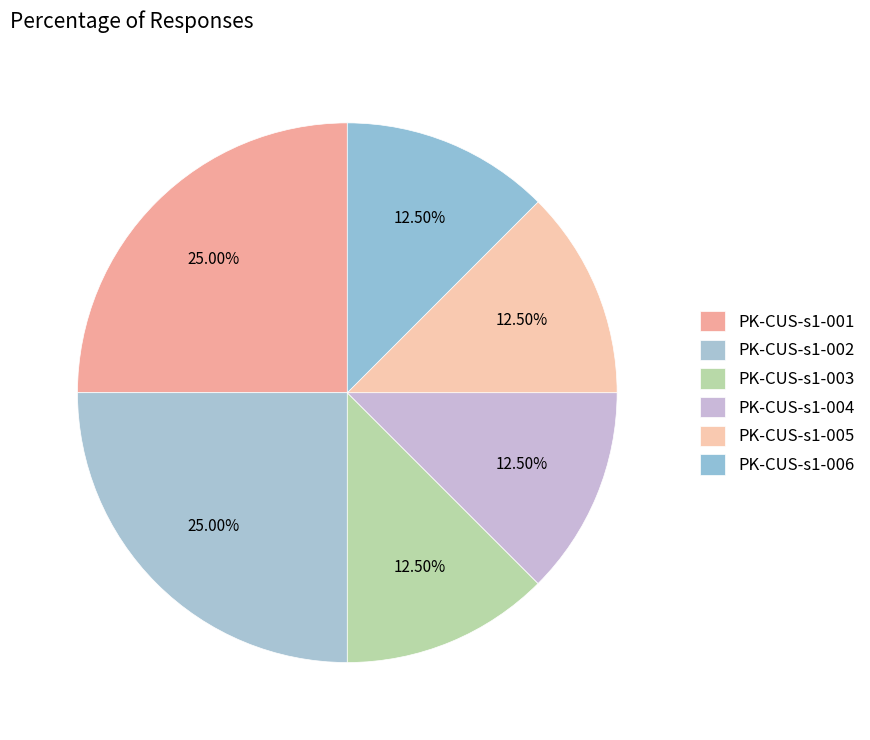

To the nearest percent, what is the combined percentage of PK-CUS-s1-005 and PK-CUS-s1-001?

38%